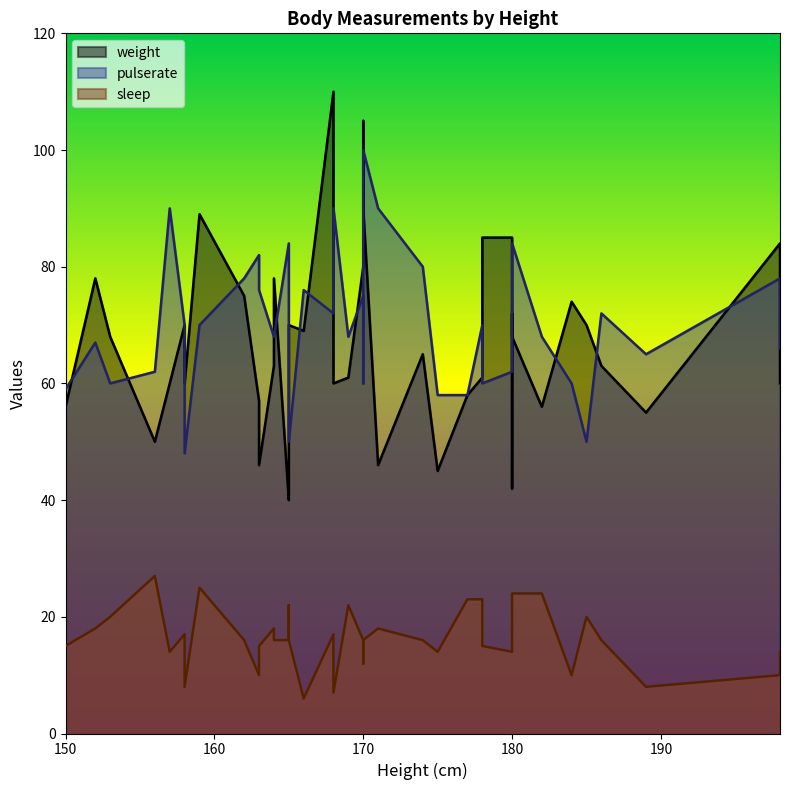

How many interior local peaks does the sleep series have?

9